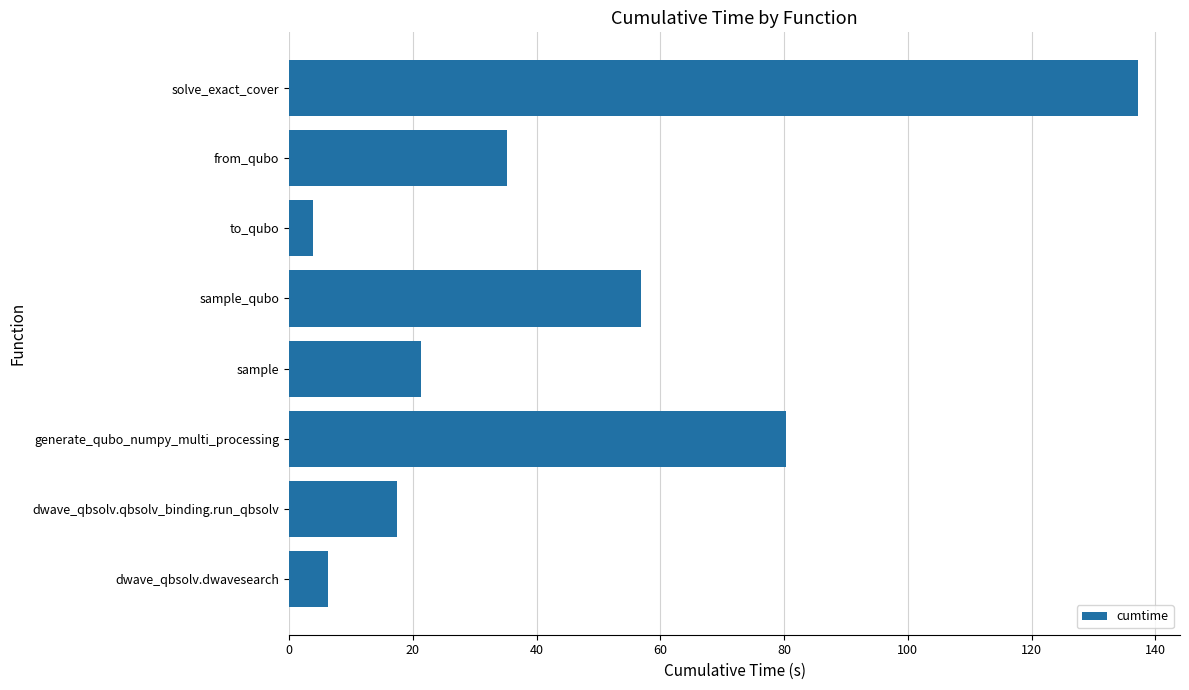

Is it true that the value at from_qubo is 35.2?

True